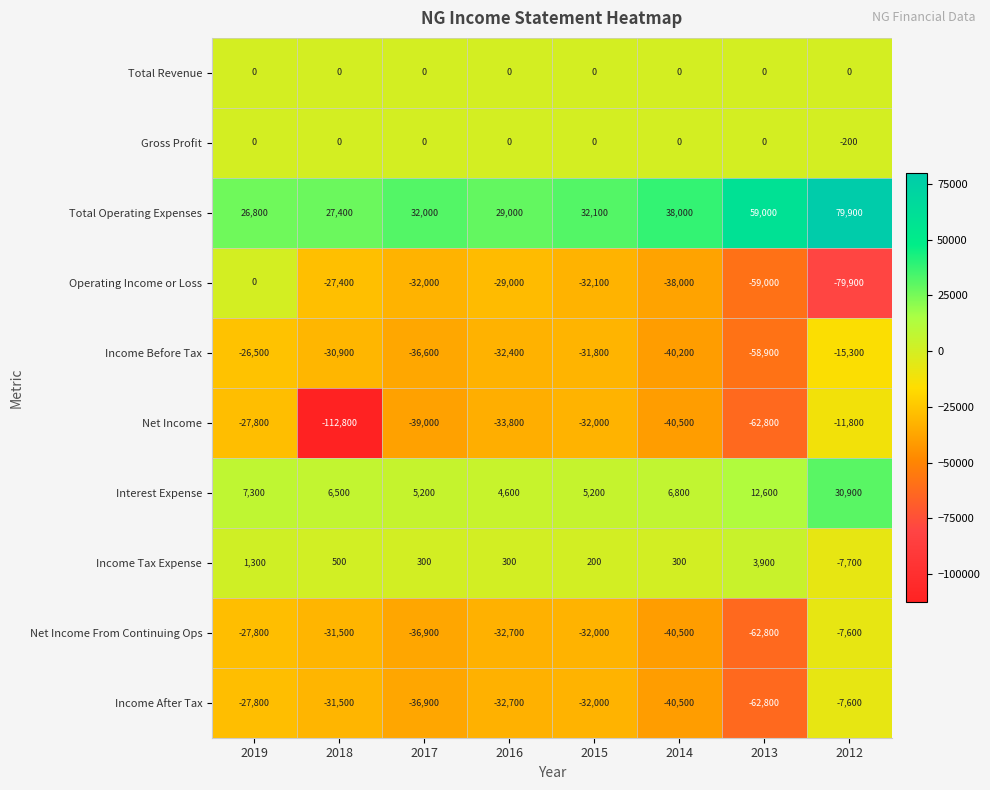

At which category is the sum across all series the highest?

2012